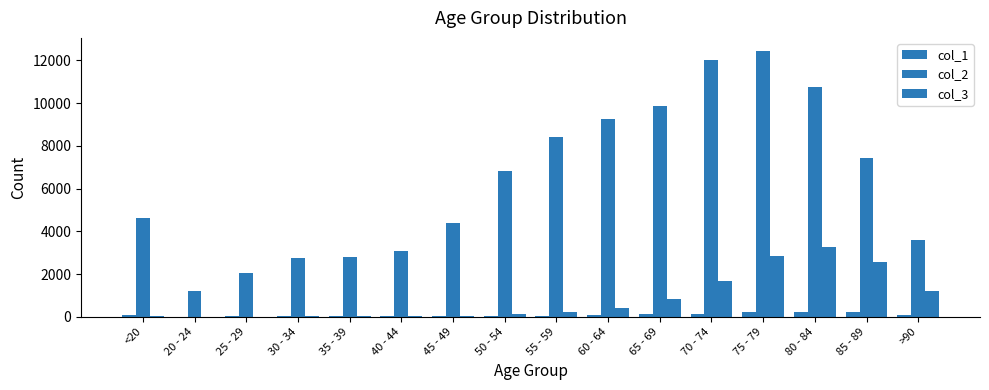

Rank the categories by col_2 value from lowest to highest.

20 - 24, 25 - 29, 30 - 34, 35 - 39, 40 - 44, >90, 45 - 49, <20, 50 - 54, 85 - 89, 55 - 59, 60 - 64, 65 - 69, 80 - 84, 70 - 74, 75 - 79